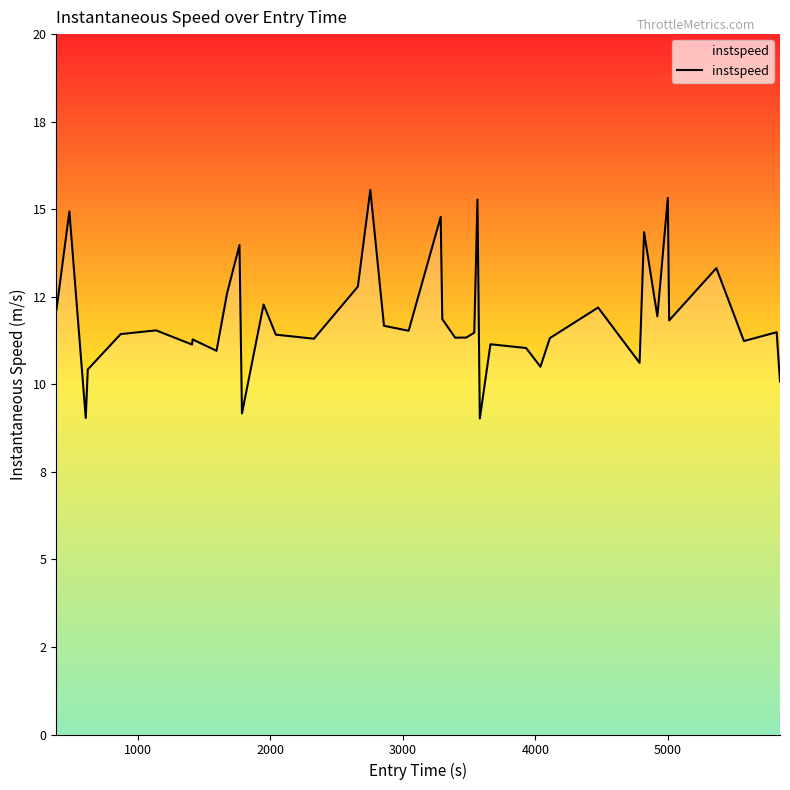

What is the difference between the maximum and minimum values?

6.5